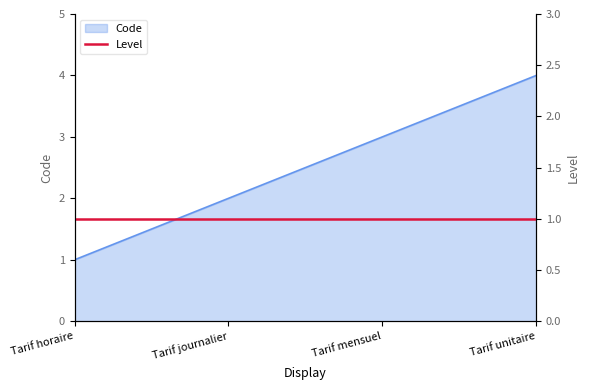

Reading right to left, list all the values displayed in this chart.

Tarif unitaire=4	Tarif mensuel=3	Tarif journalier=2	Tarif horaire=1